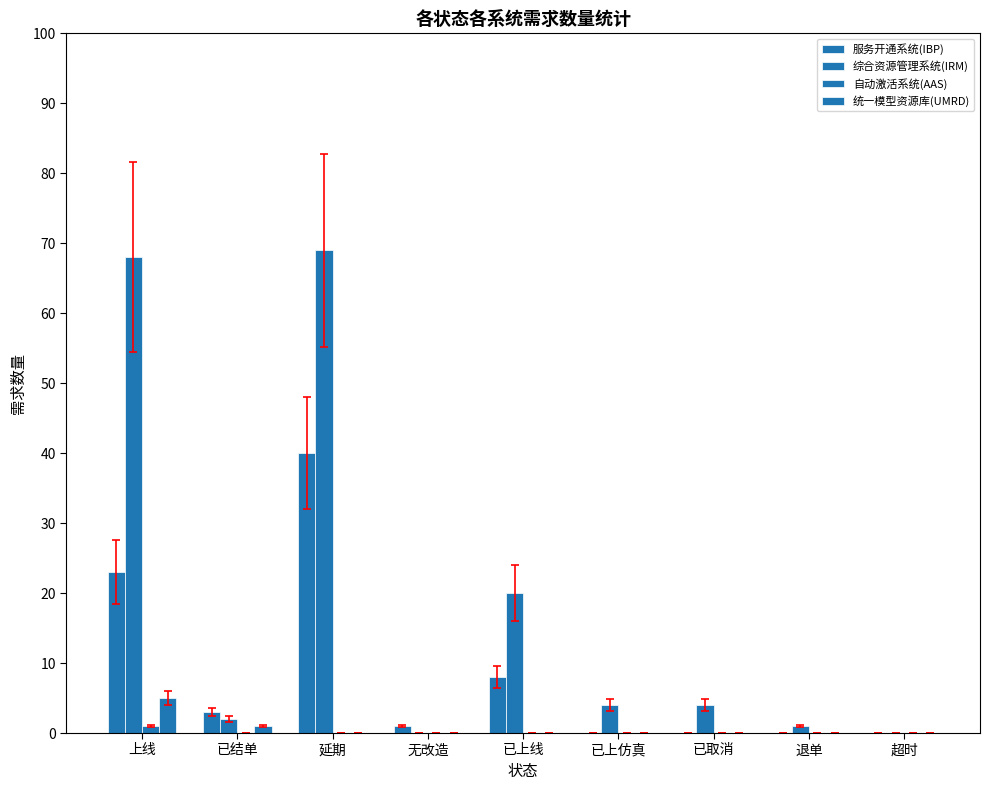

How many categories are shown in the chart?

9